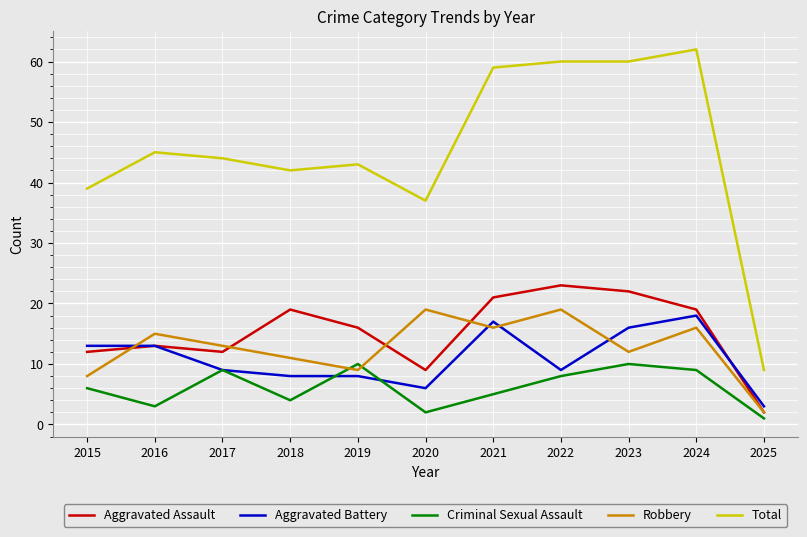

Does the chart display data point markers on the line(s)?

No